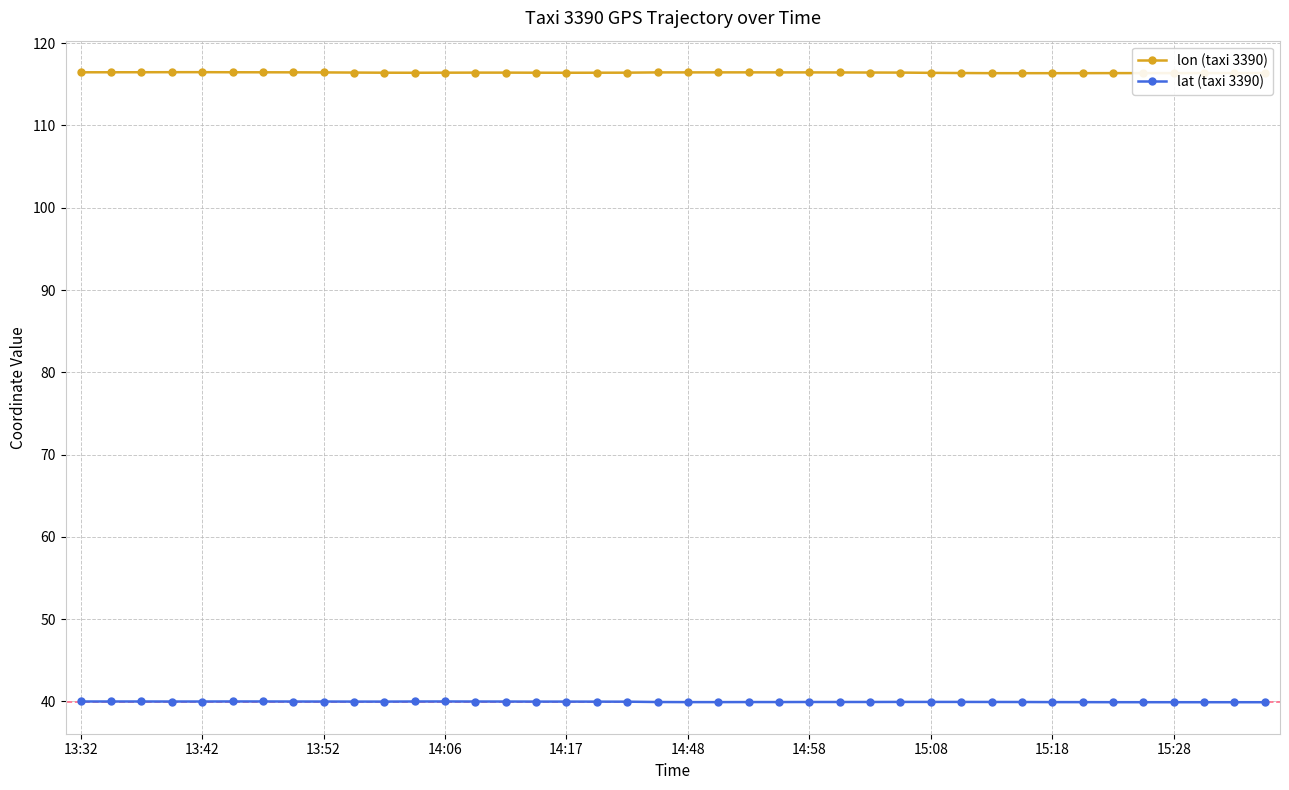

In lat (taxi 3390), how many points are higher than both neighbors (excluding endpoints)?

6